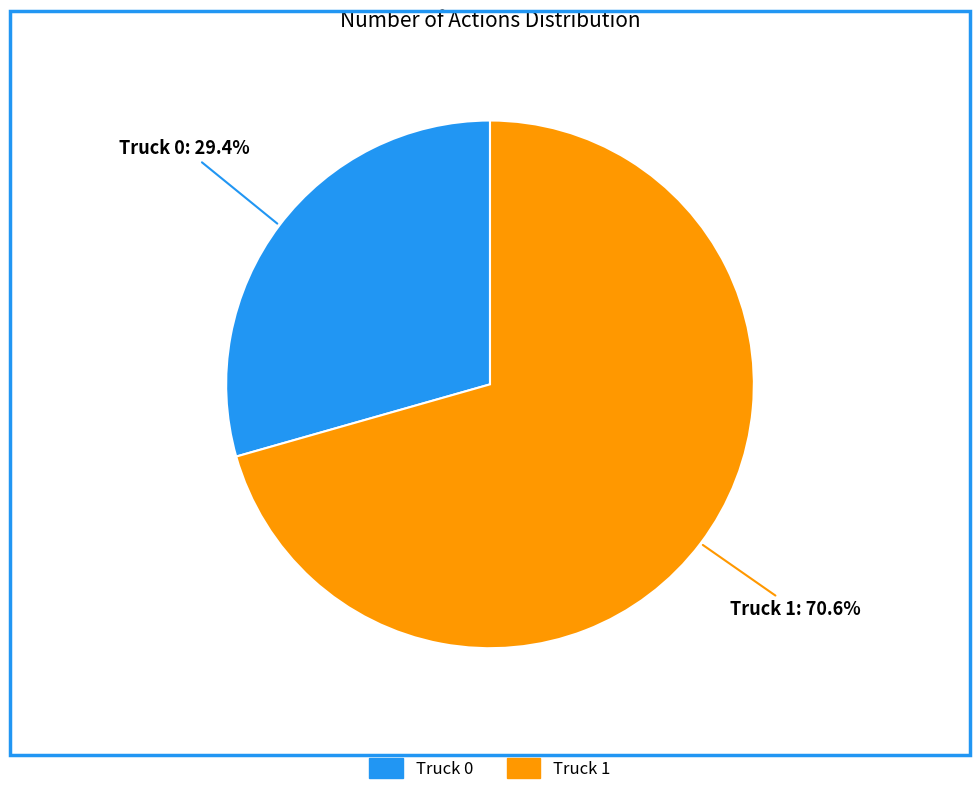

True or false: Truck 0 accounts for 29% of the total.

True